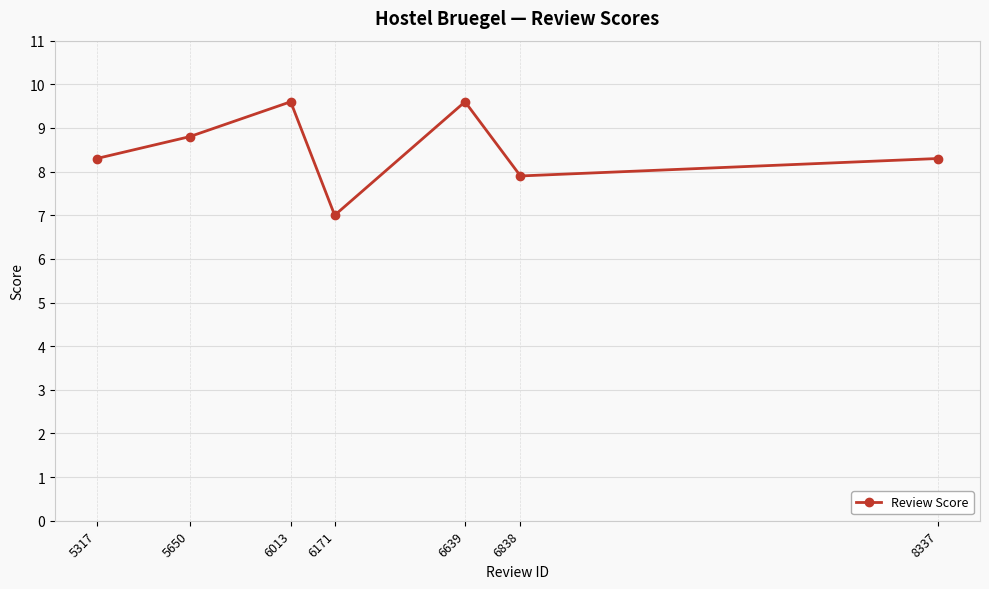

What value does the data have at 6838?

7.9